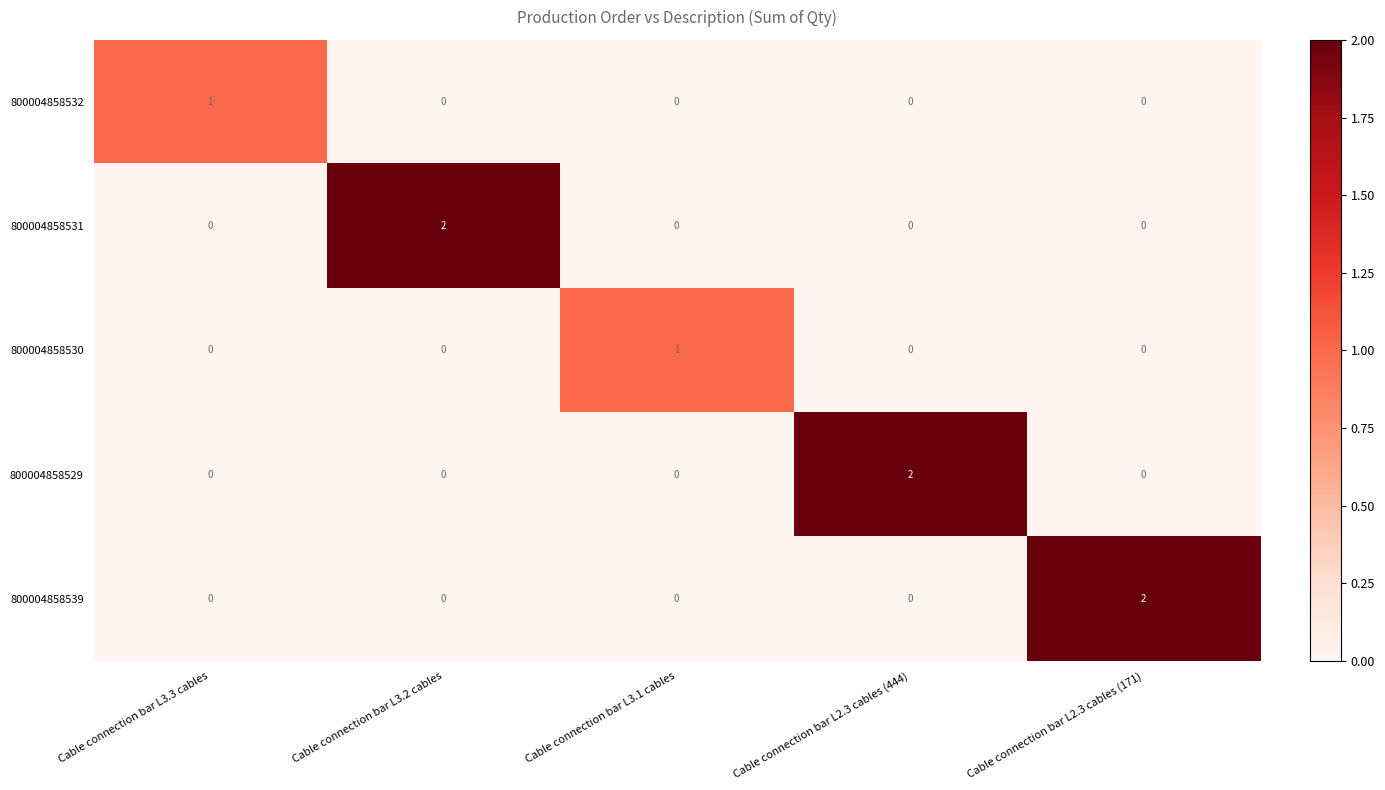

What is the spread (max minus min) of values at Cable connection bar L3.3 cables?

1